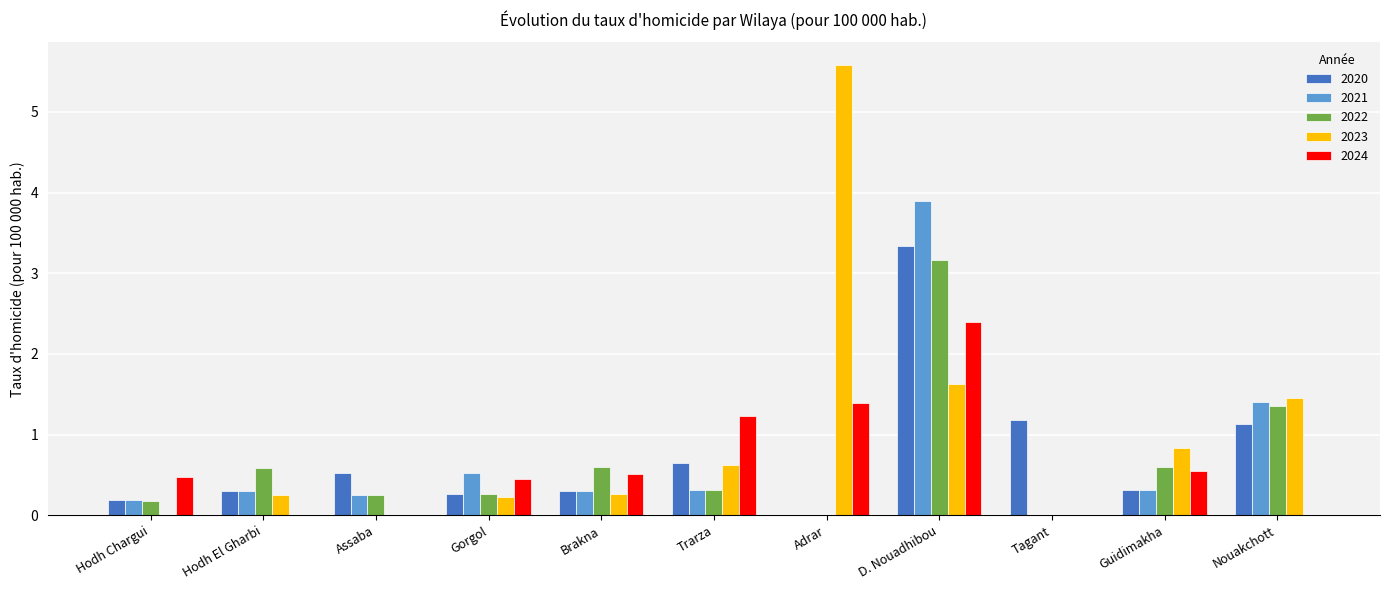

Between Hodh El Gharbi and Trarza, which series saw the biggest shift?

2024